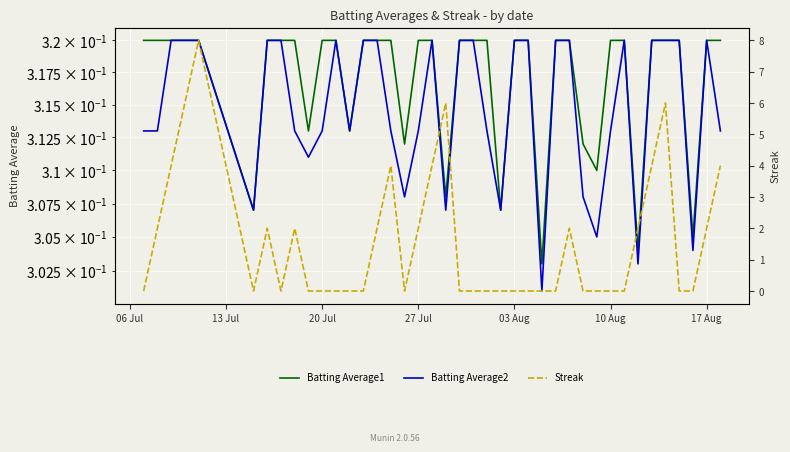

Between which two adjacent categories do Streak and Batting Average1 first intersect?

06 Jul and 13 Jul